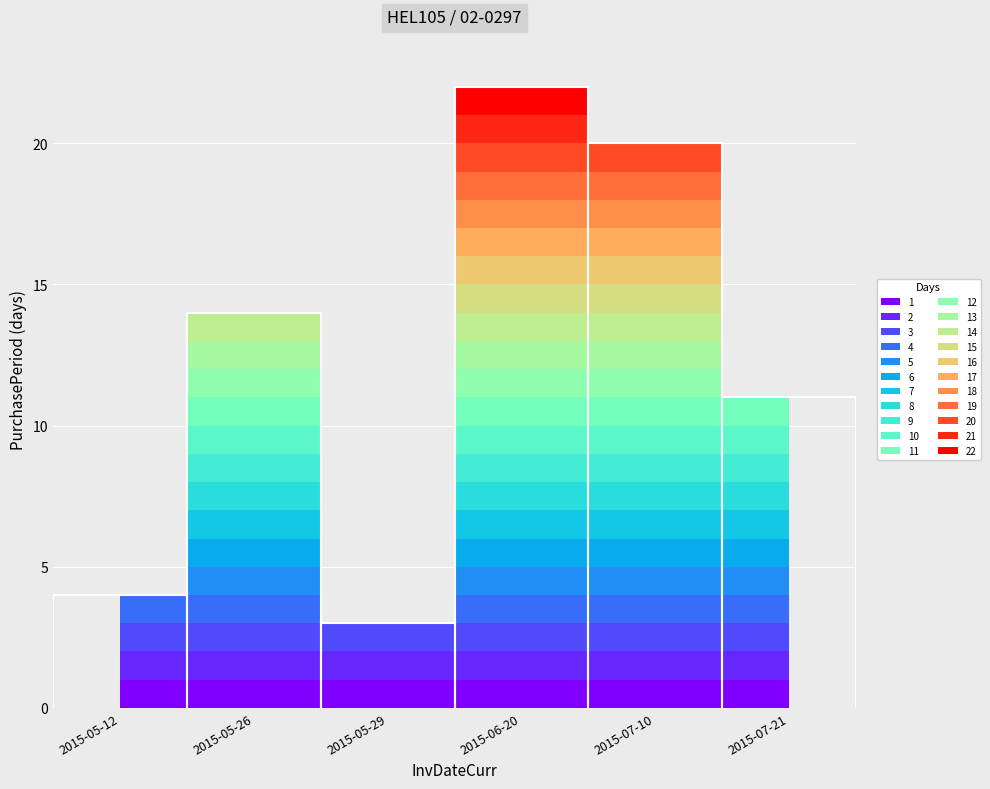

What is the smallest value displayed?

3